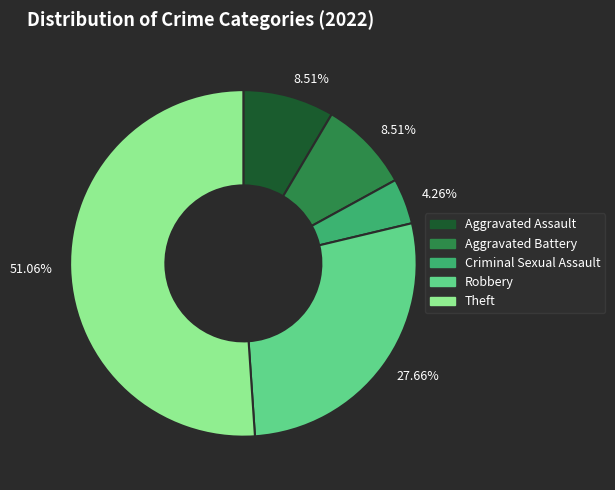

Does any single category account for the majority?

Yes